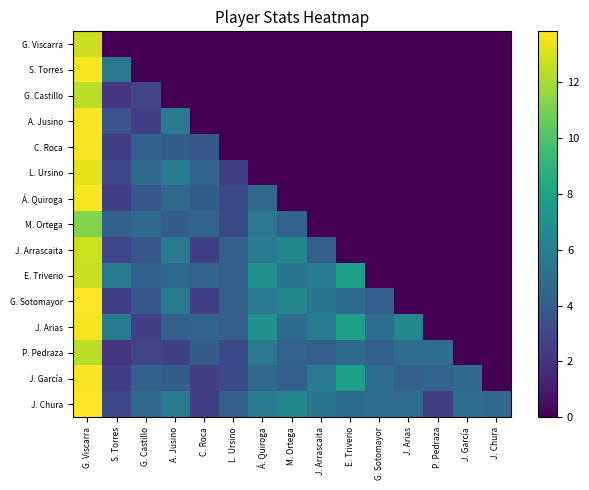

Which has a higher value, S. Torres or J. Arias?

S. Torres